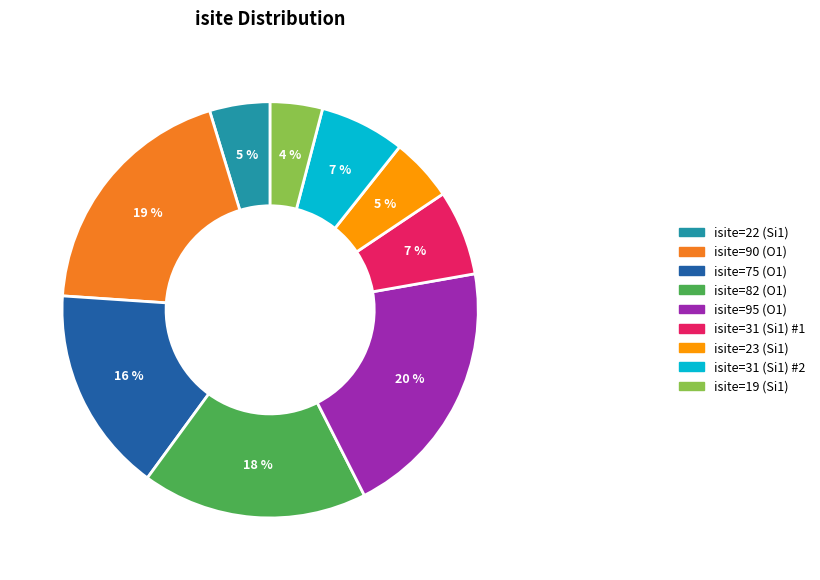

To the nearest percent, what is the difference between the largest and smallest slice percentages?

16%